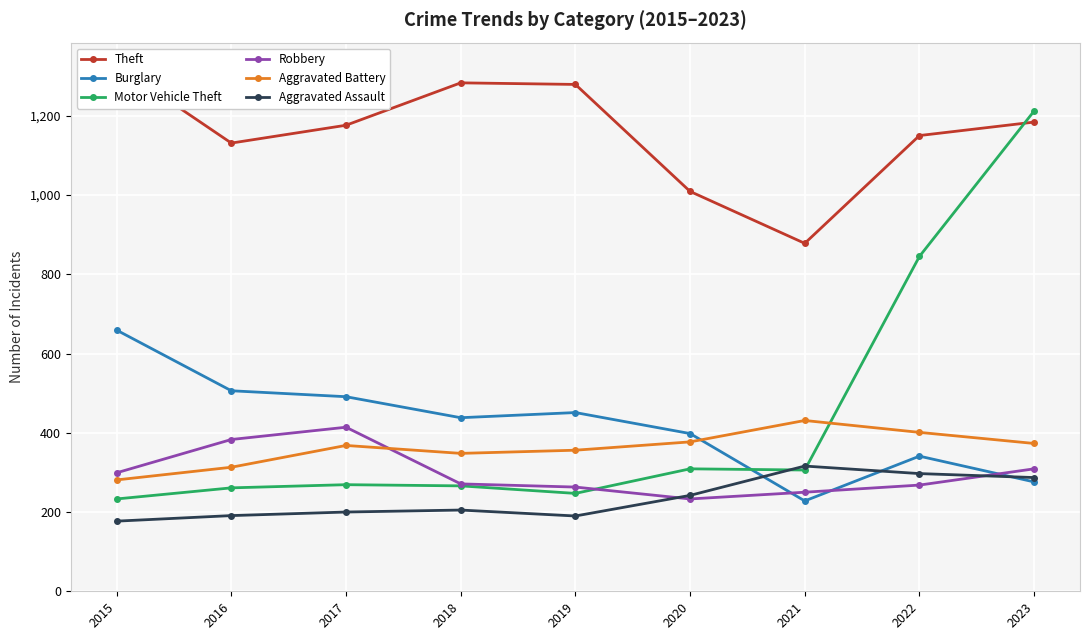

The Aggravated Battery series shows 432 at 2016. True or false?

False